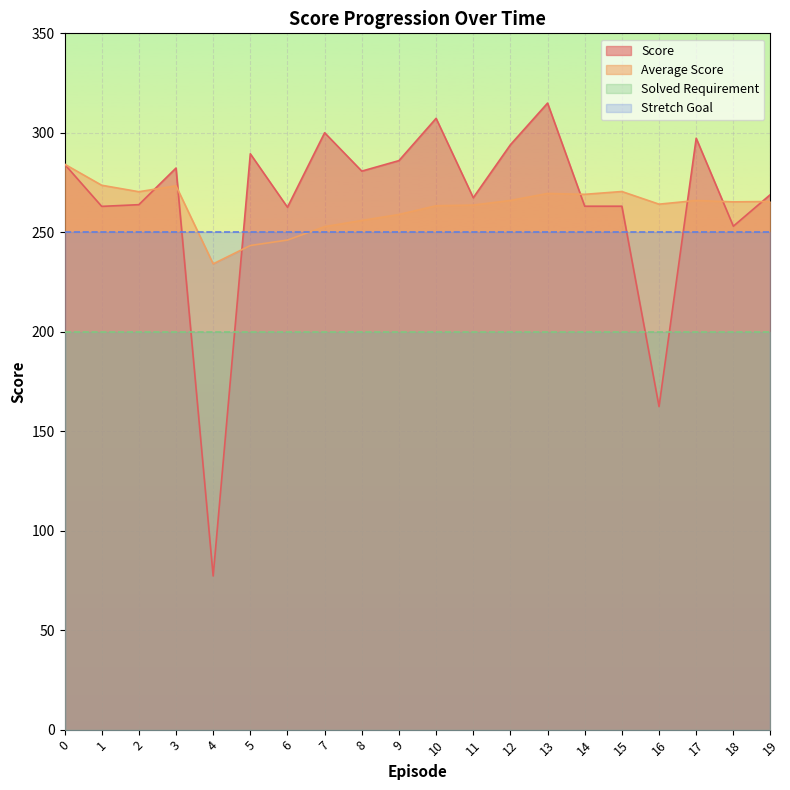

What is the value of the Average Score point at the 3rd from the left?

270.4